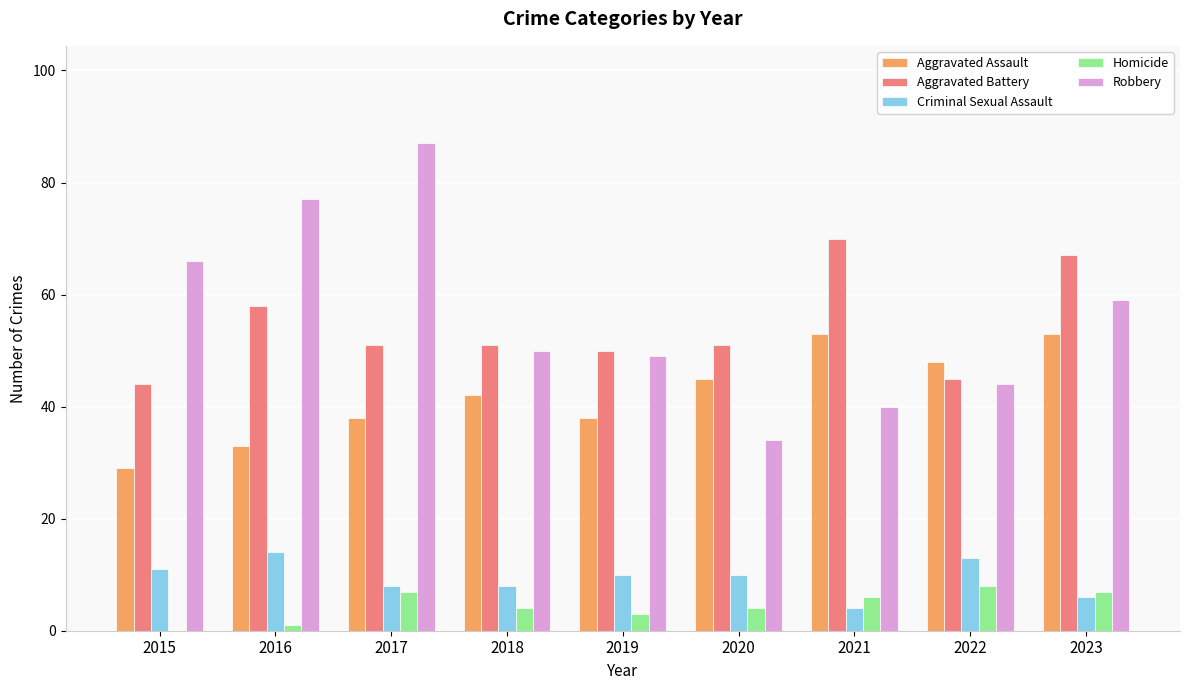

Reading right to left, extract all data points from this chart.

Aggravated Assault: 53	48	53	45	38	42	38	33	29
Aggravated Battery: 67	45	70	51	50	51	51	58	44
Criminal Sexual Assault: 6	13	4	10	10	8	8	14	11
Homicide: 7	8	6	4	3	4	7	1	0
Robbery: 59	44	40	34	49	50	87	77	66